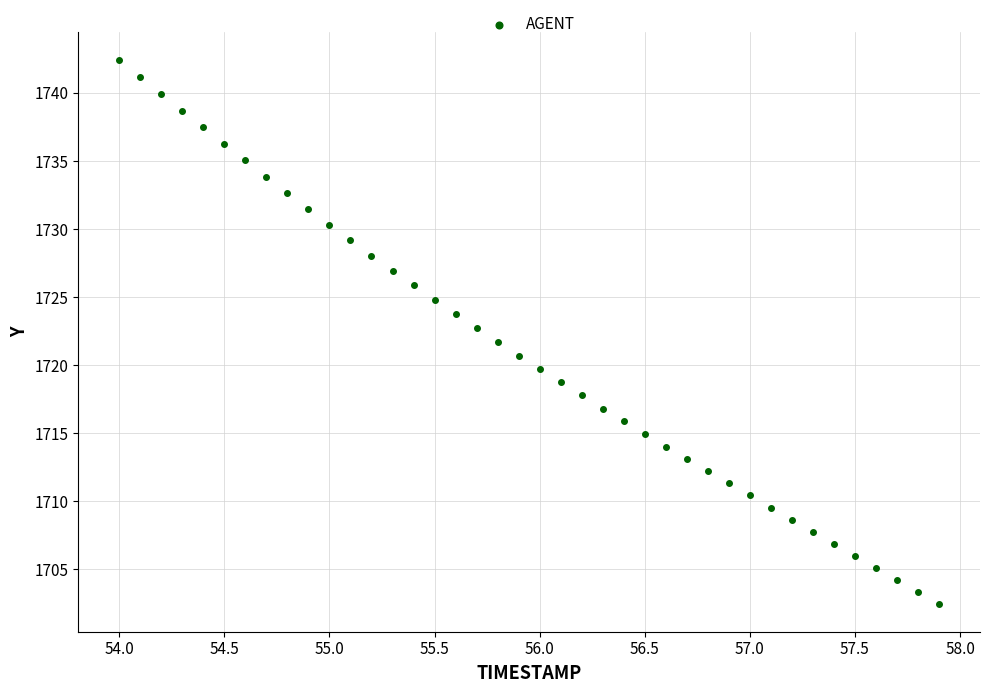

What is the range of X values (max minus min)?

3.9